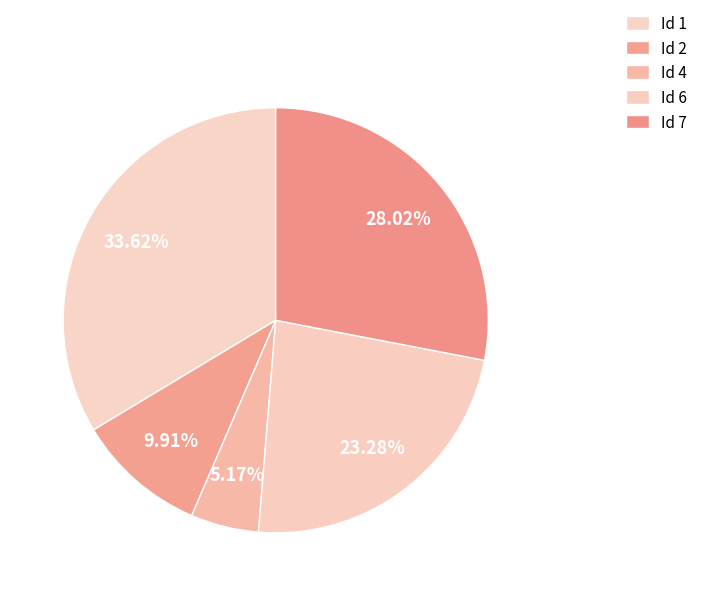

How many segments does this pie chart have?

5